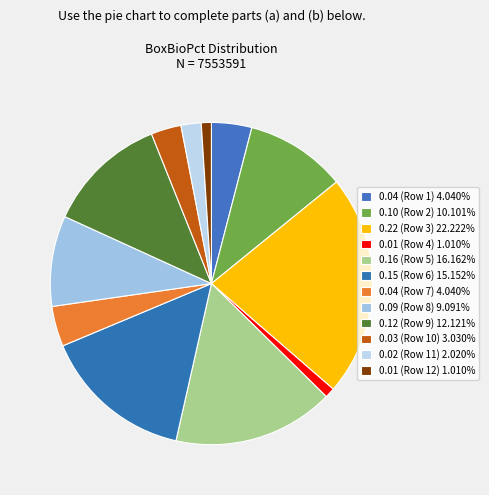

How many segments does this pie chart have?

12